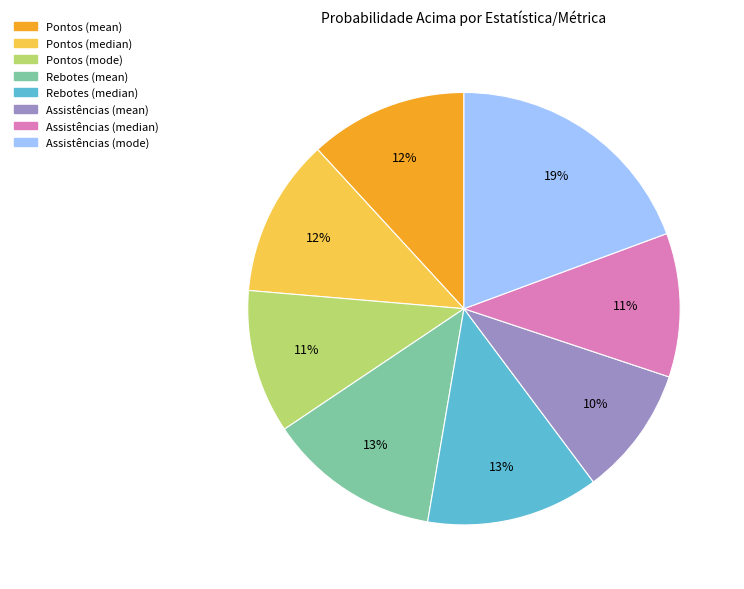

The Assistências (median) slice represents 5% of the pie. True or false?

False